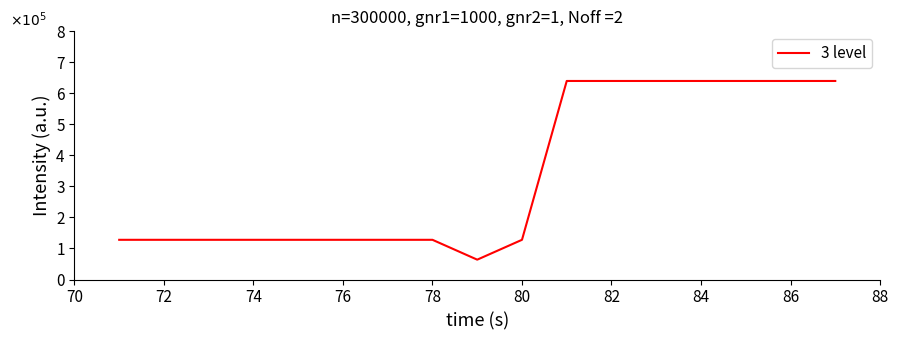

True or false: there are more than 0 points higher than both neighbors.

False